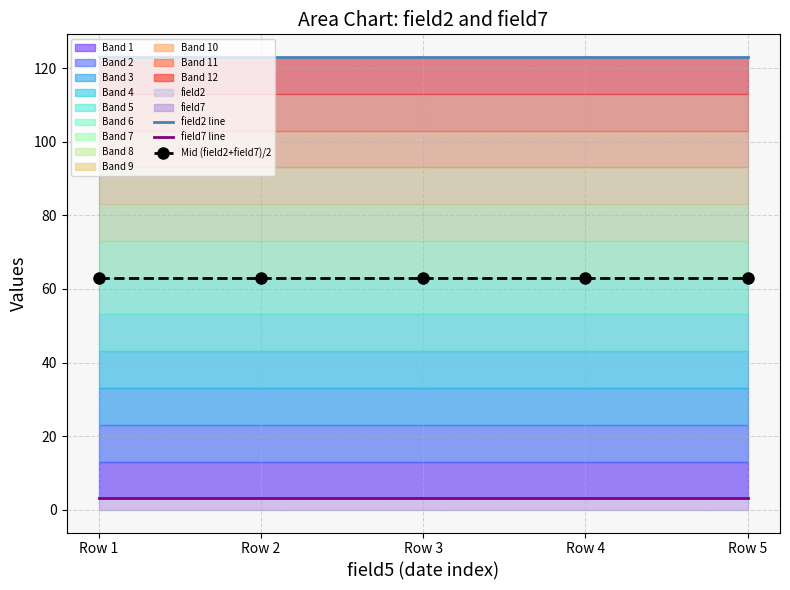

At which category is the sum across all series the highest?

Row 1